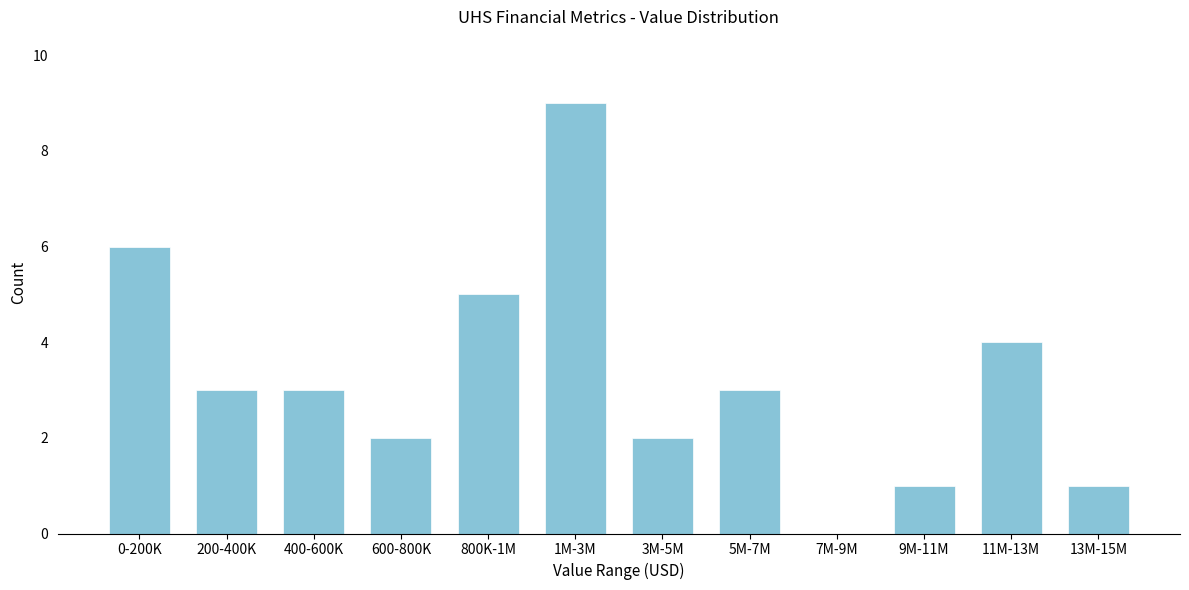

Reading left to right, extract all data points from this chart.

0-200K=6	200-400K=3	400-600K=3	600-800K=2	800K-1M=5	1M-3M=9	3M-5M=2	5M-7M=3	7M-9M=0	9M-11M=1	11M-13M=4	13M-15M=1